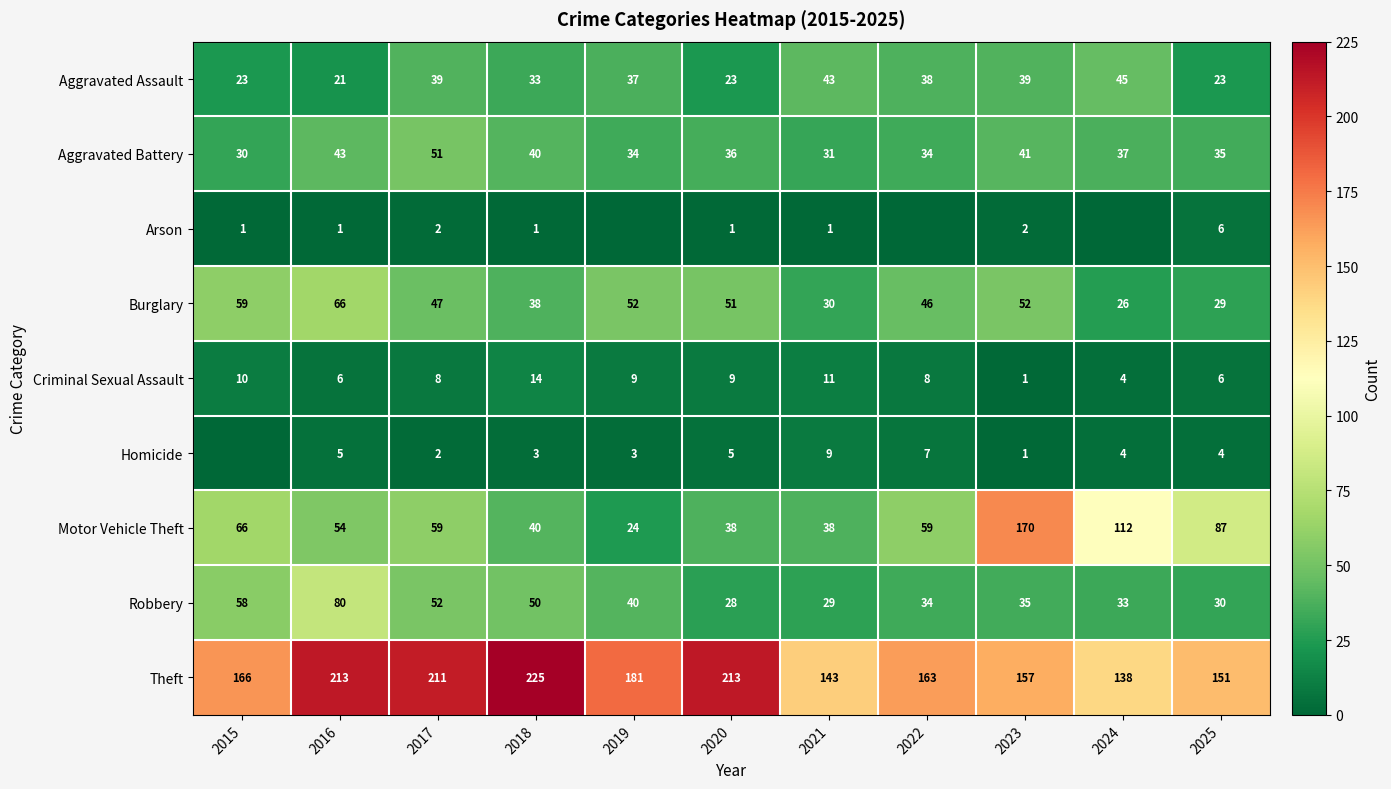

Which has a higher value, 2016 or 2020?

2020